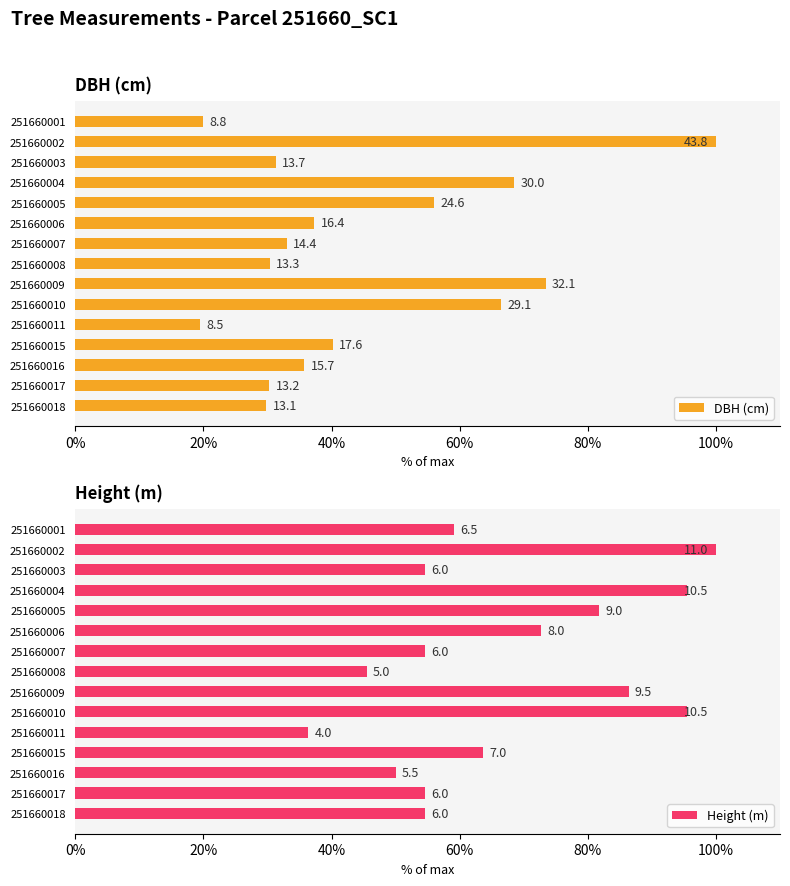

Reading left to right, what are all the values shown in this chart?

DBH (cm): 20.0	100.0	31.3	68.5	56.1	37.3	33.0	30.4	73.4	66.4	19.4	40.2	35.7	30.3	29.8
Height (m): 59.1	100.0	54.5	95.5	81.8	72.7	54.5	45.5	86.4	95.5	36.4	63.6	50.0	54.5	54.5